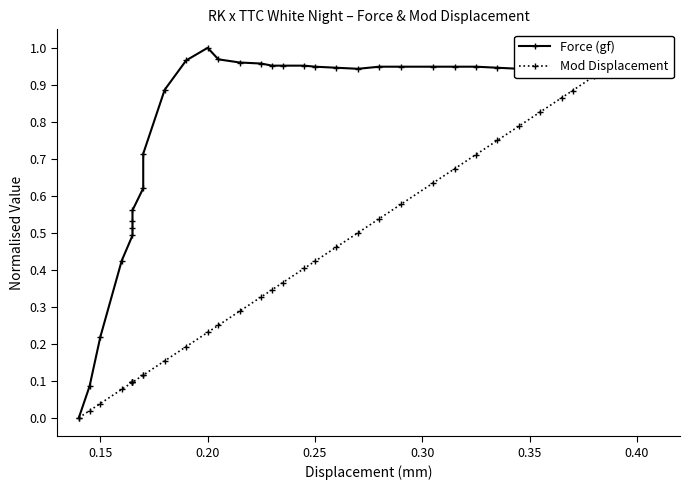

What are all the series names shown in the legend?

Force (gf), Mod Displacement